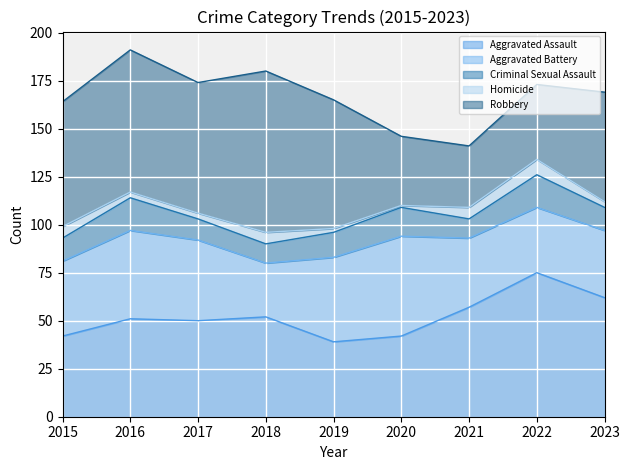

The Aggravated Battery series shows 21 at 2019. True or false?

False